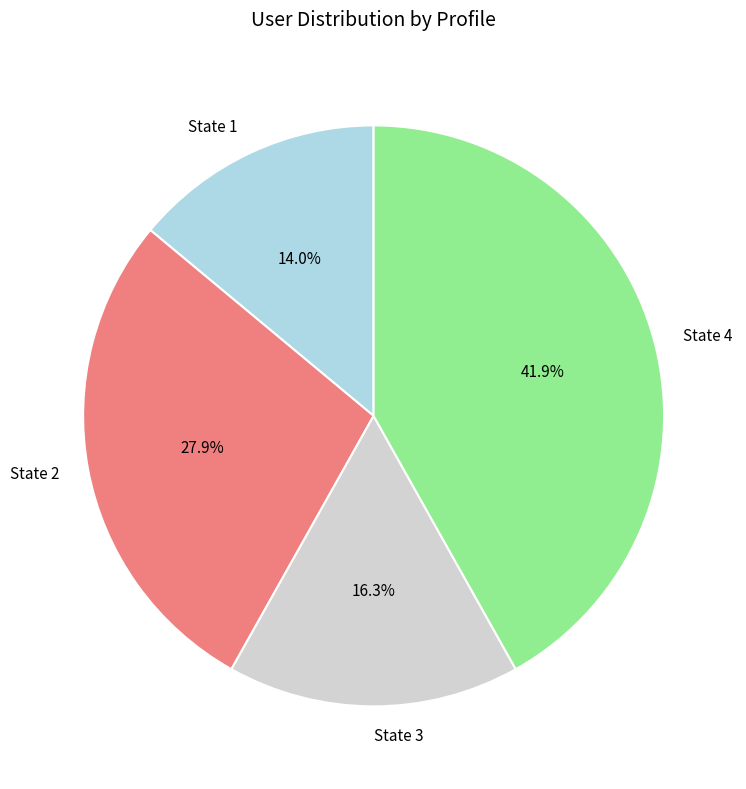

Which category has the smallest portion of the pie?

State 1